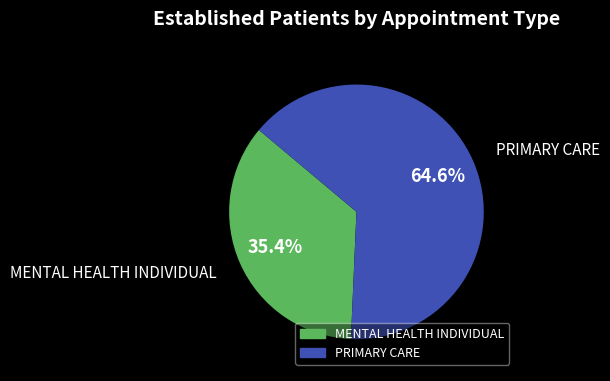

Count the number of slices in the pie.

2